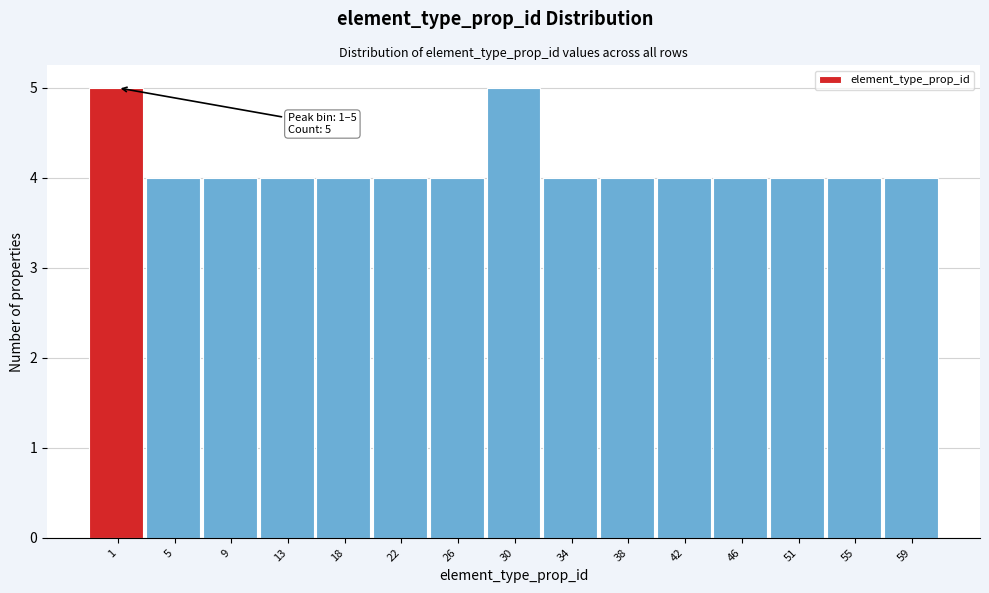

Reading left to right, transcribe all the data shown in this chart.

5	4	4	4	4	4	4	5	4	4	4	4	4	4	4